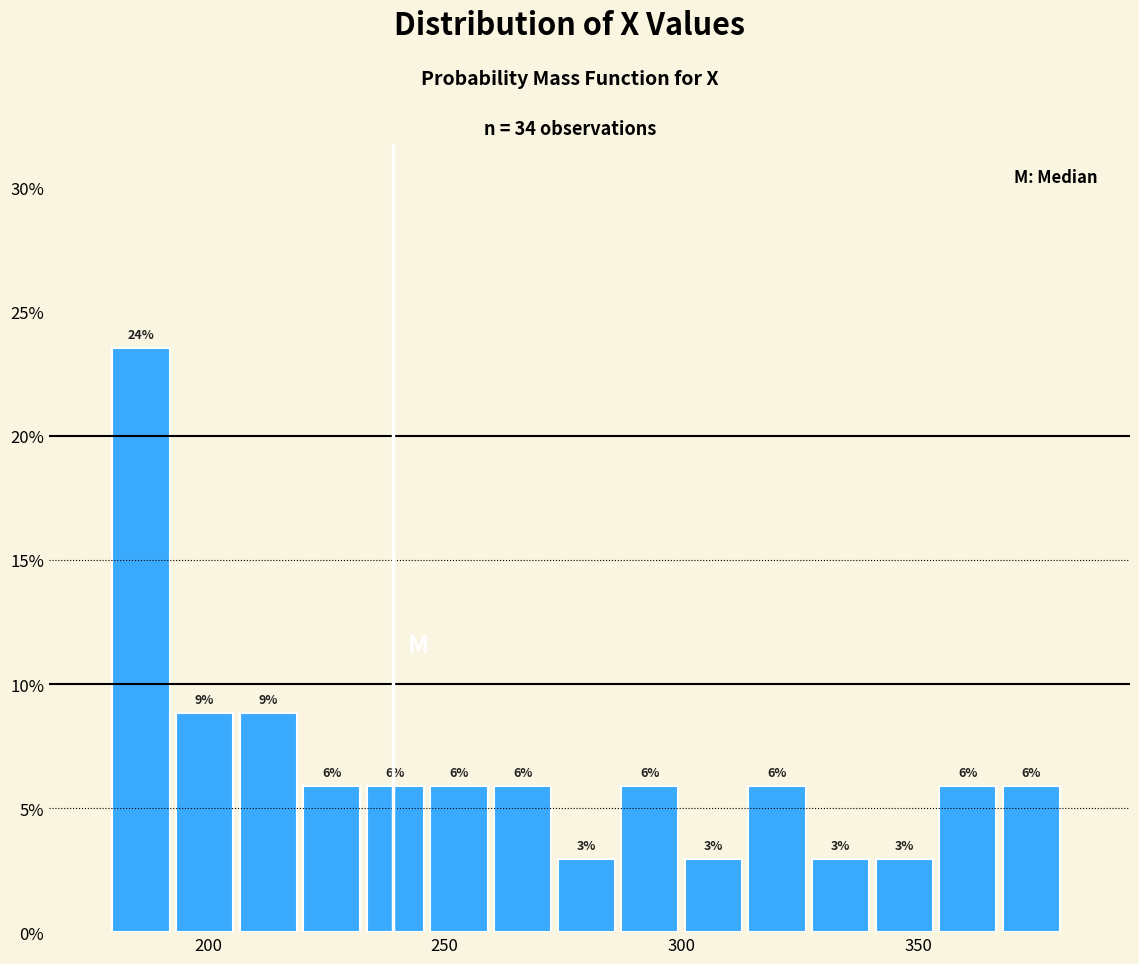

Read against the x-axis, roughly where is the centre of the tallest bar?

185